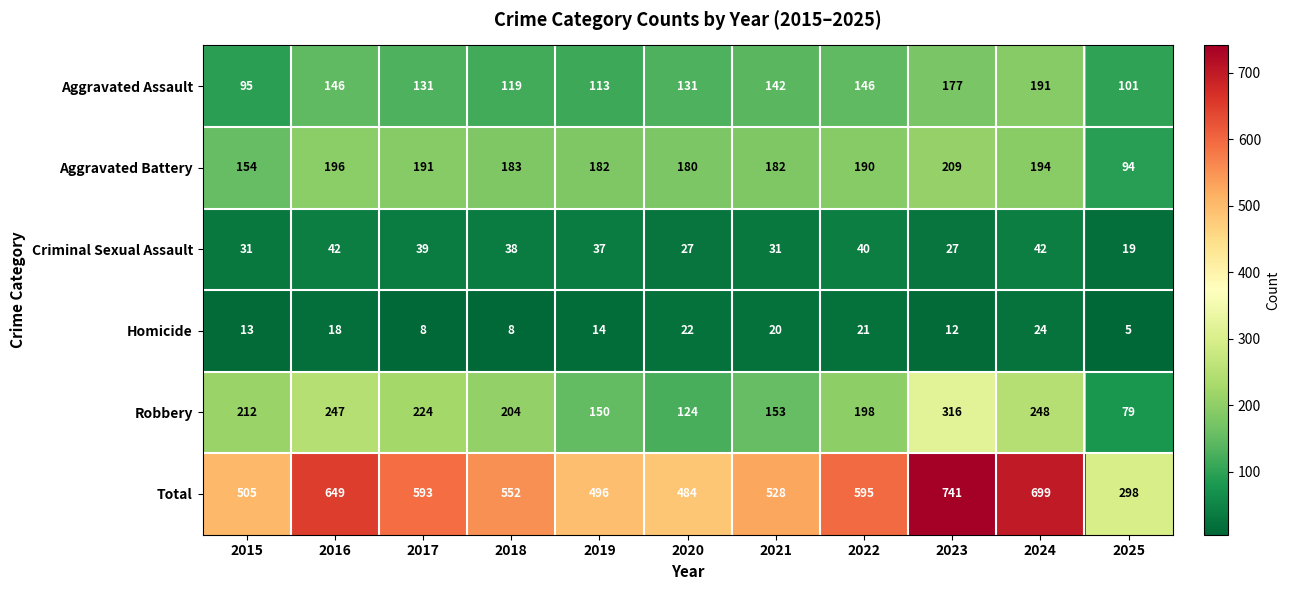

The Aggravated Battery series shows 42 at 2016. True or false?

False